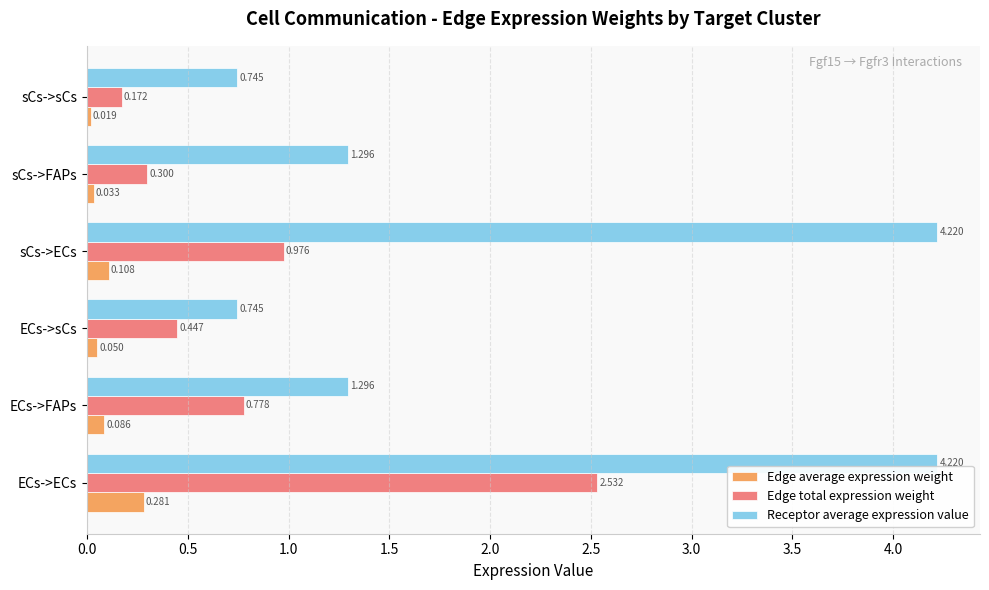

At ECs->ECs, list the series in order from largest to smallest.

Receptor average expression value, Edge total expression weight, Edge average expression weight